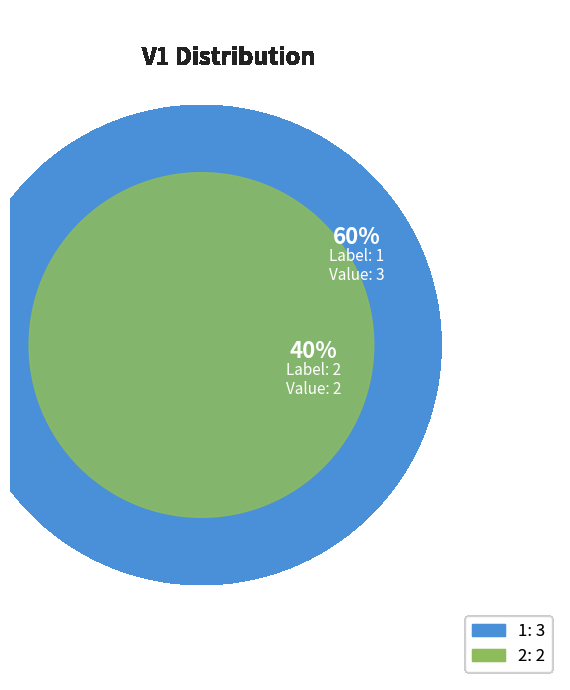

To the nearest percent, what is the difference between the 2 and 1 slice percentages?

20%